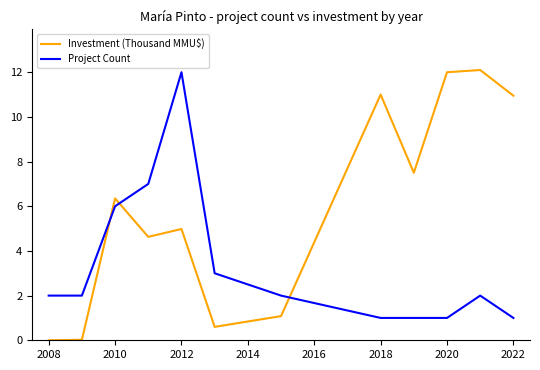

What is the difference between the maximum and minimum values in the Project Count series?

11.0